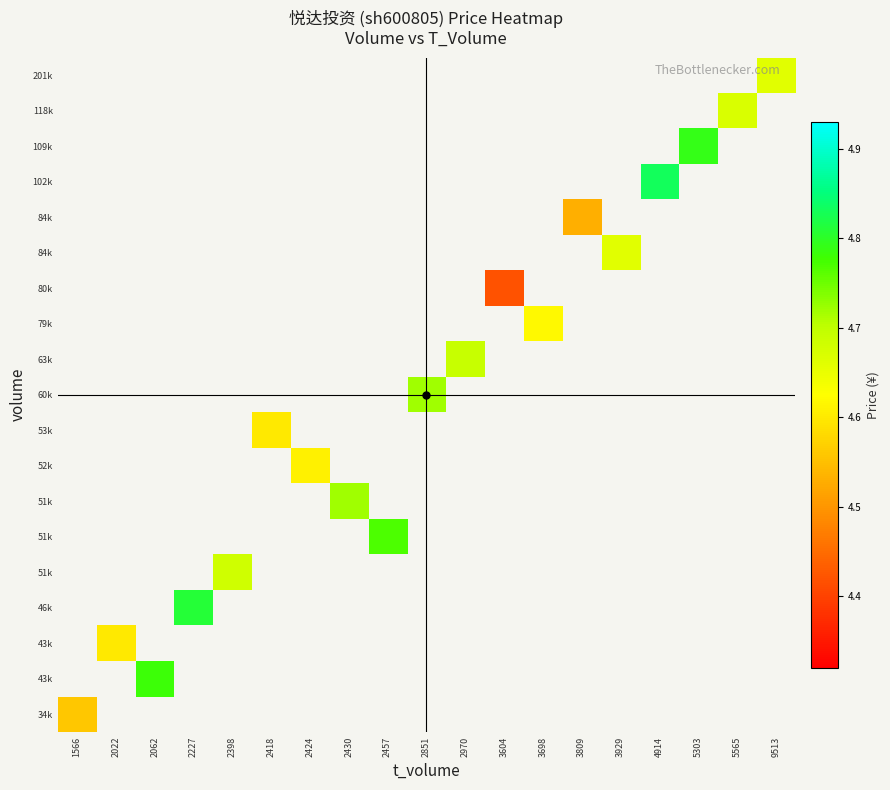

At which category does the chart reach its peak across all series?

4914